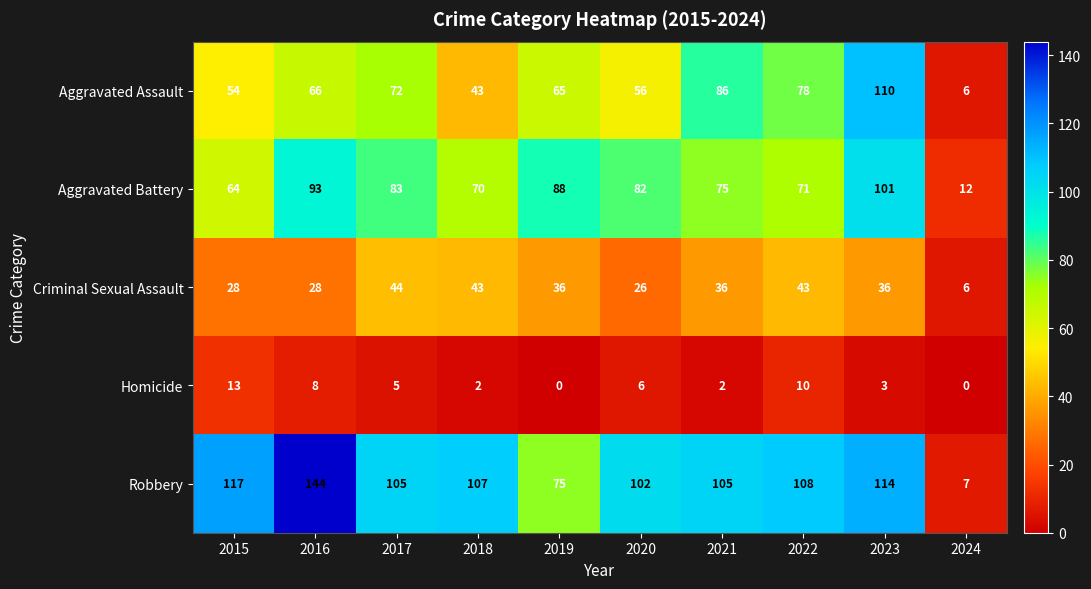

What is the maximum value shown in the chart?

144